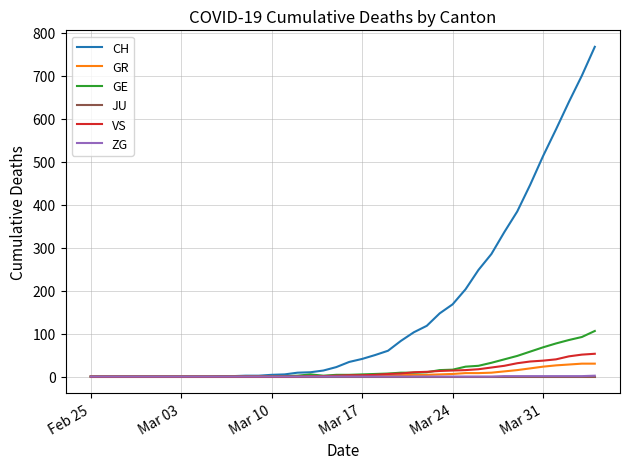

Which series has the largest total across all categories?

CH